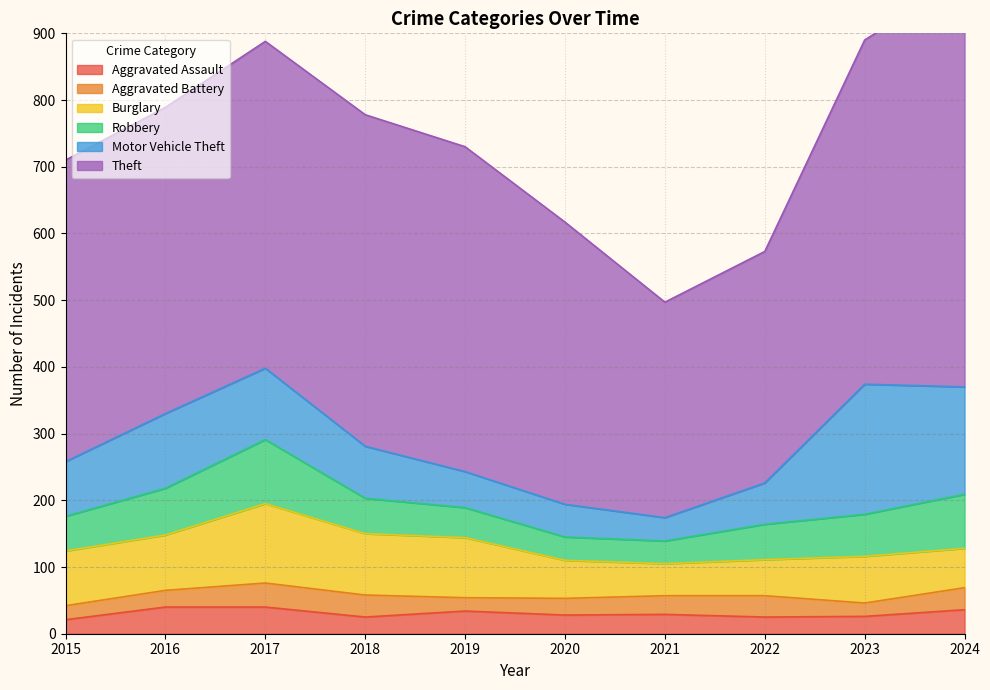

How many series are shown in this chart?

6